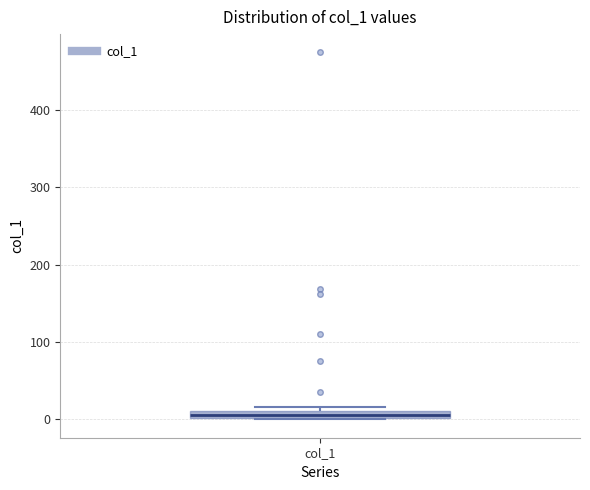

Where is the upper edge of the box for col_1 on the y-axis? The values are not printed on the chart, so give them approximately, as read against the axis.

10